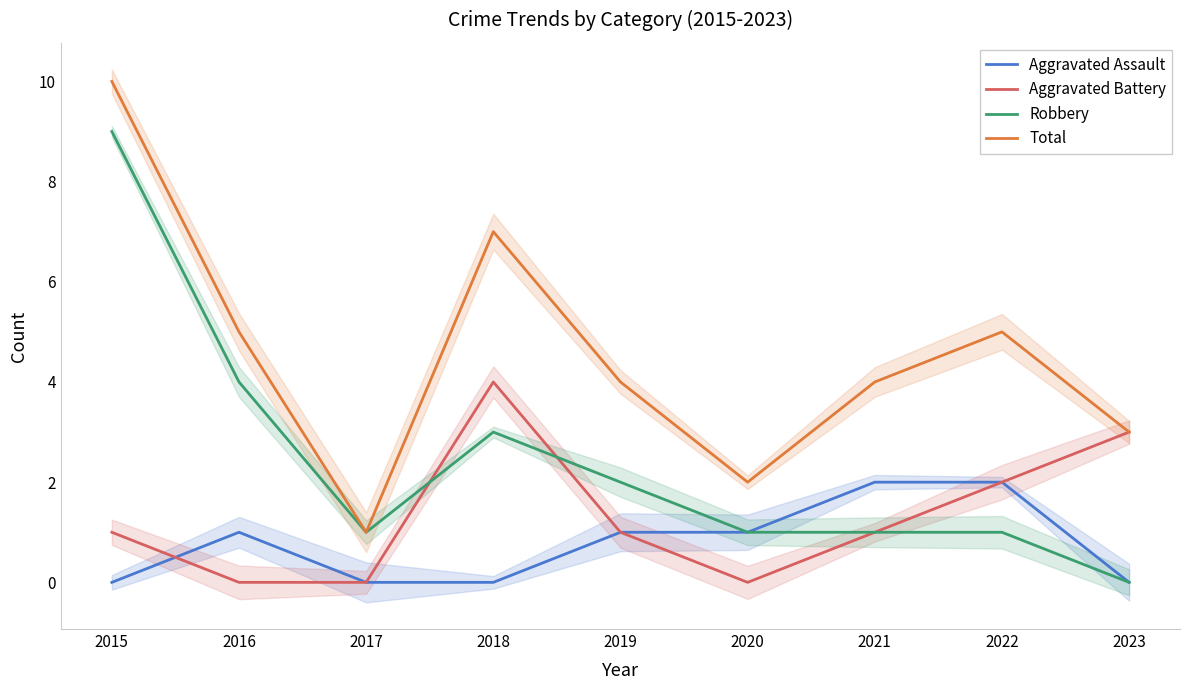

Which category has the highest value in the Total series?

2015